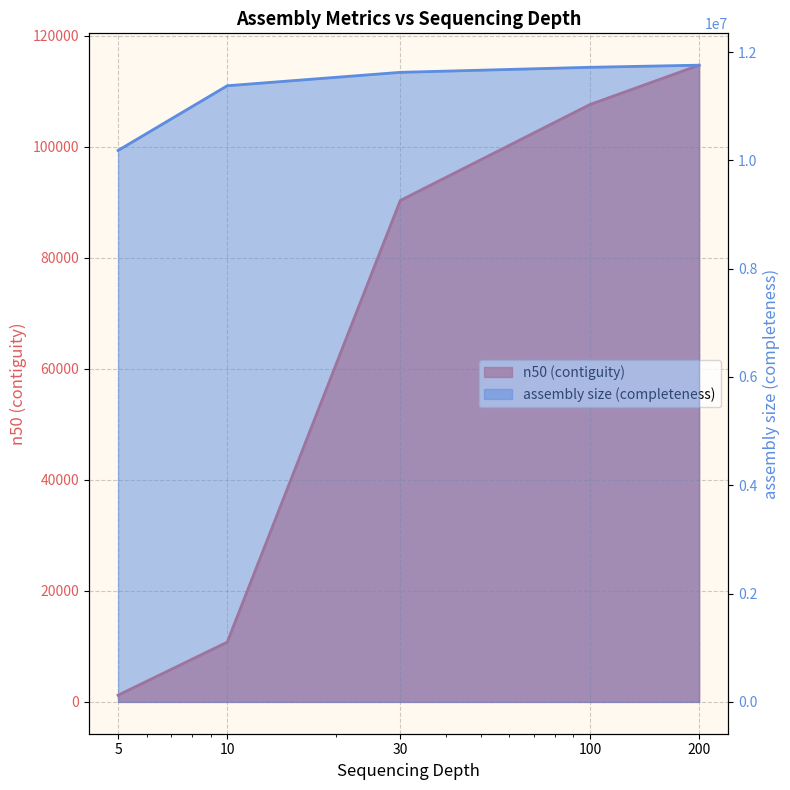

The value of n50 (contiguity) at 100 is 155819. True or false?

False